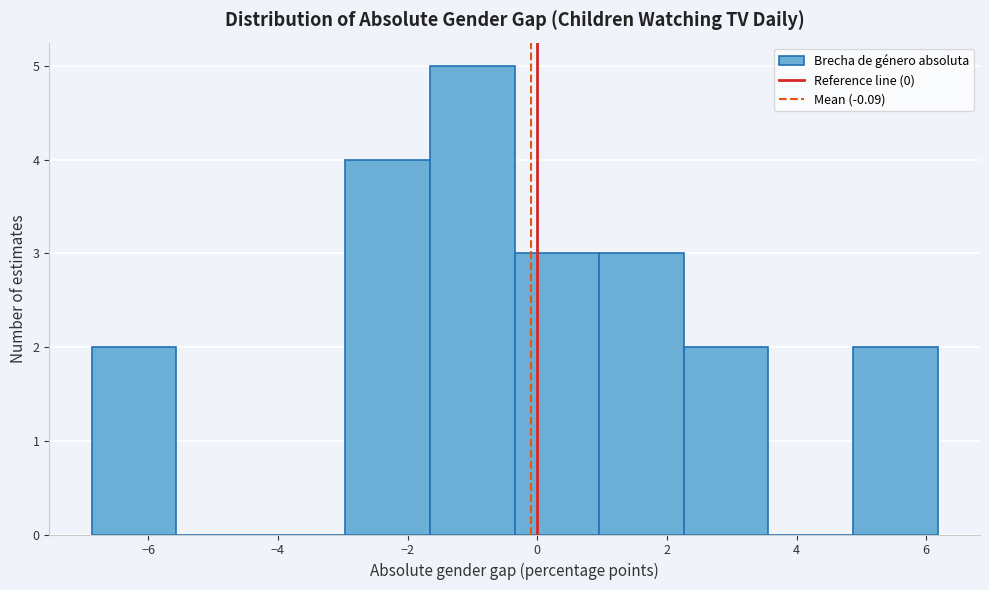

Over which range of the x-axis is the bar tallest?

-1.6 to -0.4